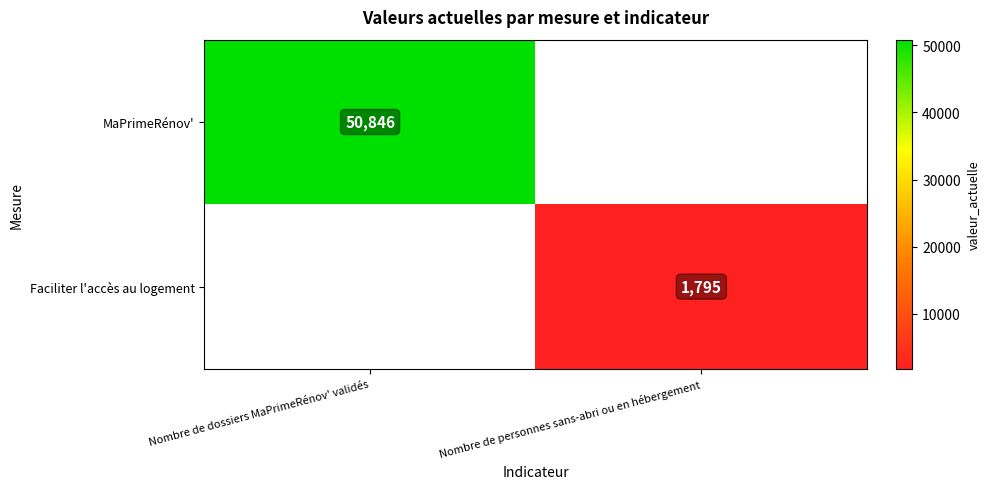

True or false: Faciliter l'accès au logement has a value of 3110 at Nombre de personnes sans-abri ou en hébergement.

False